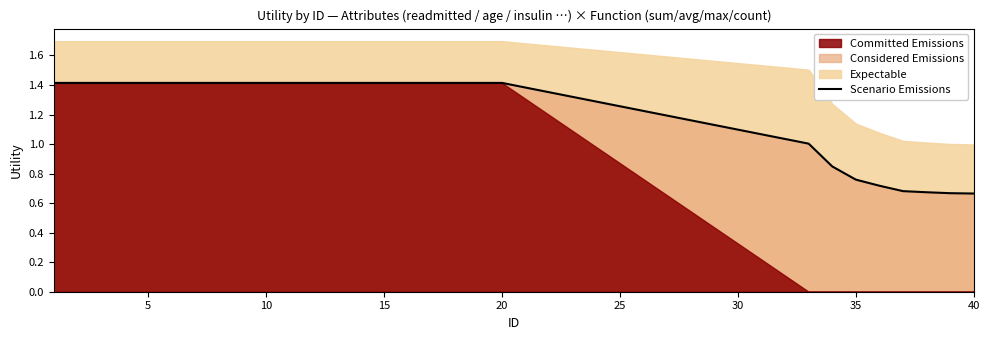

The value of Scenario Emissions at 35 is 1.2. True or false?

False